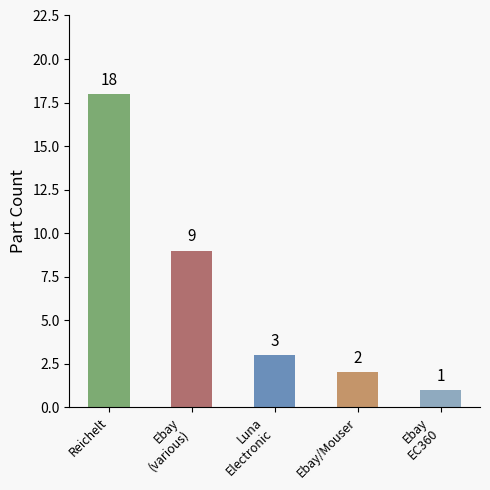

What is the difference between the maximum and second lowest values?

16